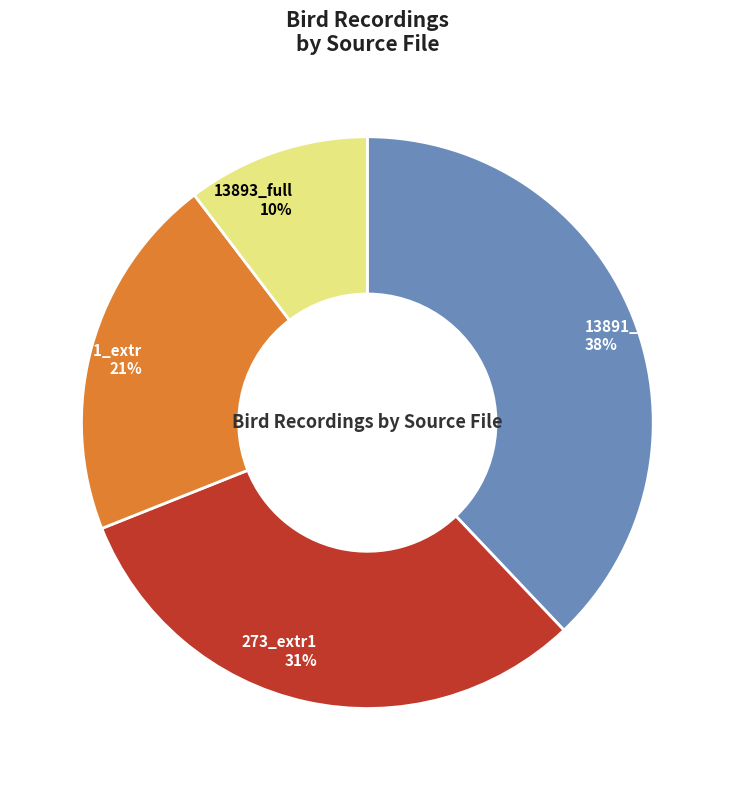

Count the number of slices in the pie.

4